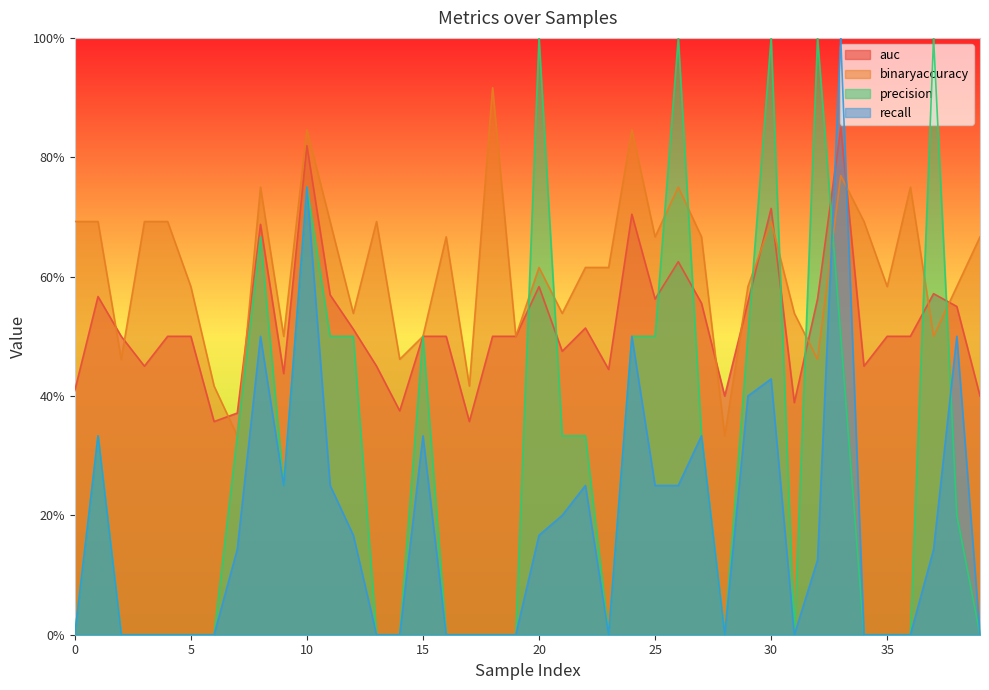

At how many categories does at least one series exceed 0?

40